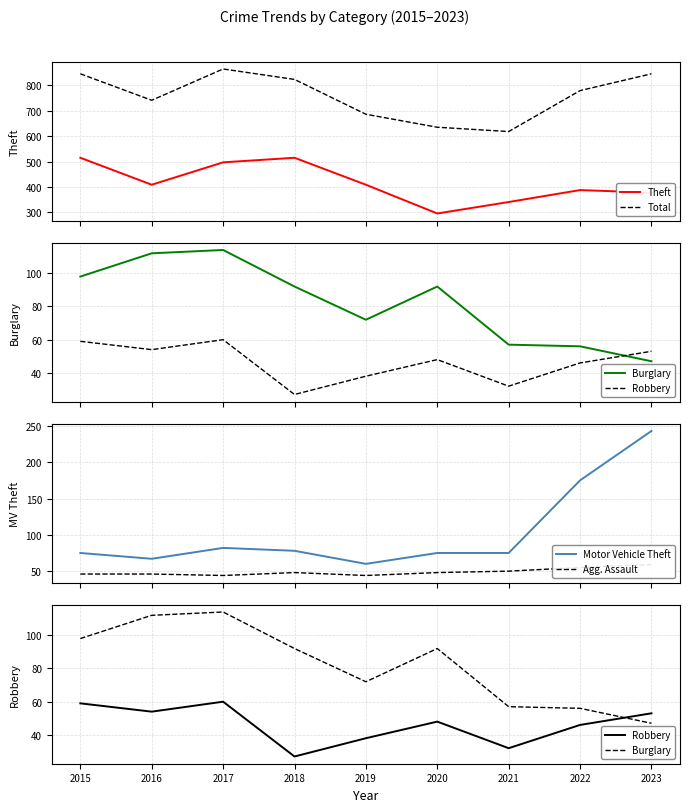

At which label does Motor Vehicle Theft reach its minimum?

2019